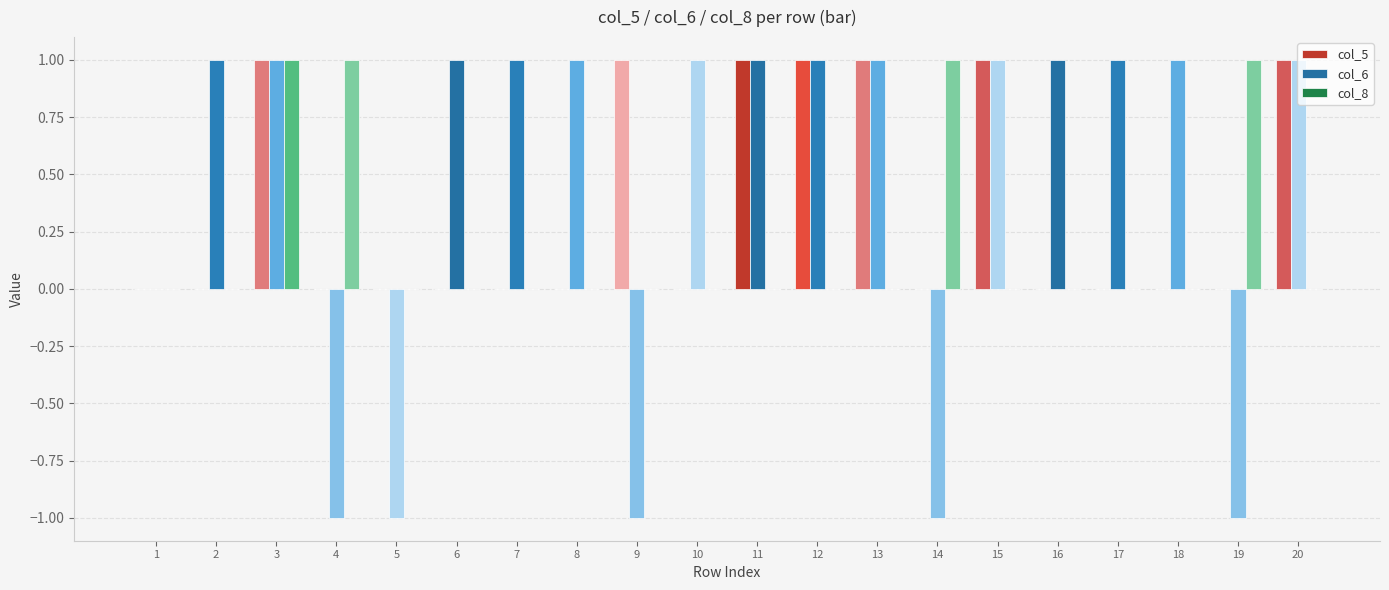

Which series has the largest total across all categories?

col_6